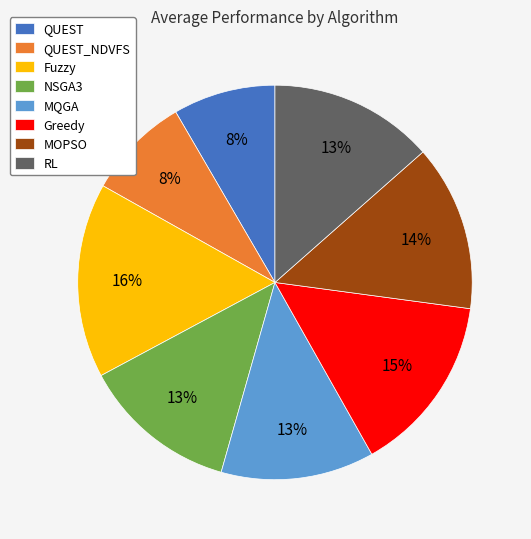

To the nearest percent, what portion does MQGA represent?

13%